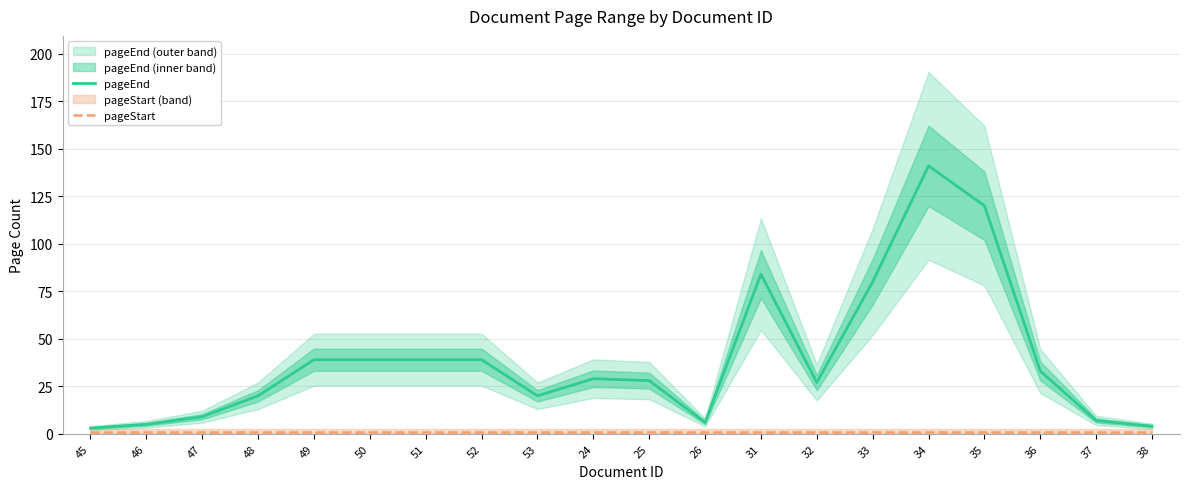

What is the greatest value displayed?

141